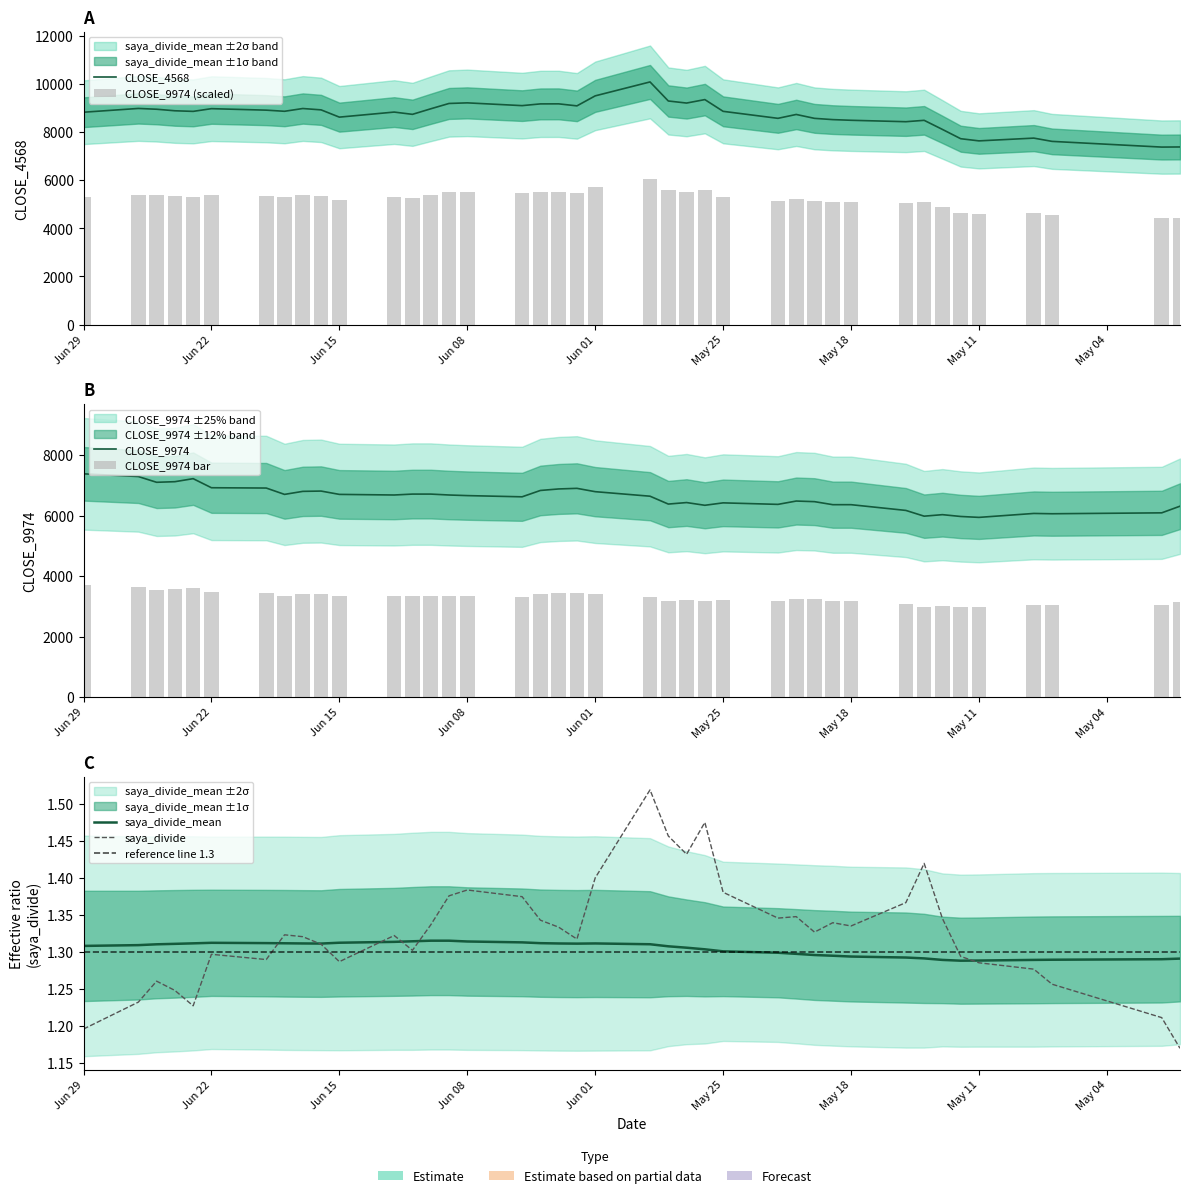

Rank the series by their maximum value, from lowest to highest.

saya_divide_std, saya_divide_mean, saya_divide, CLOSE_9974, CLOSE_4568